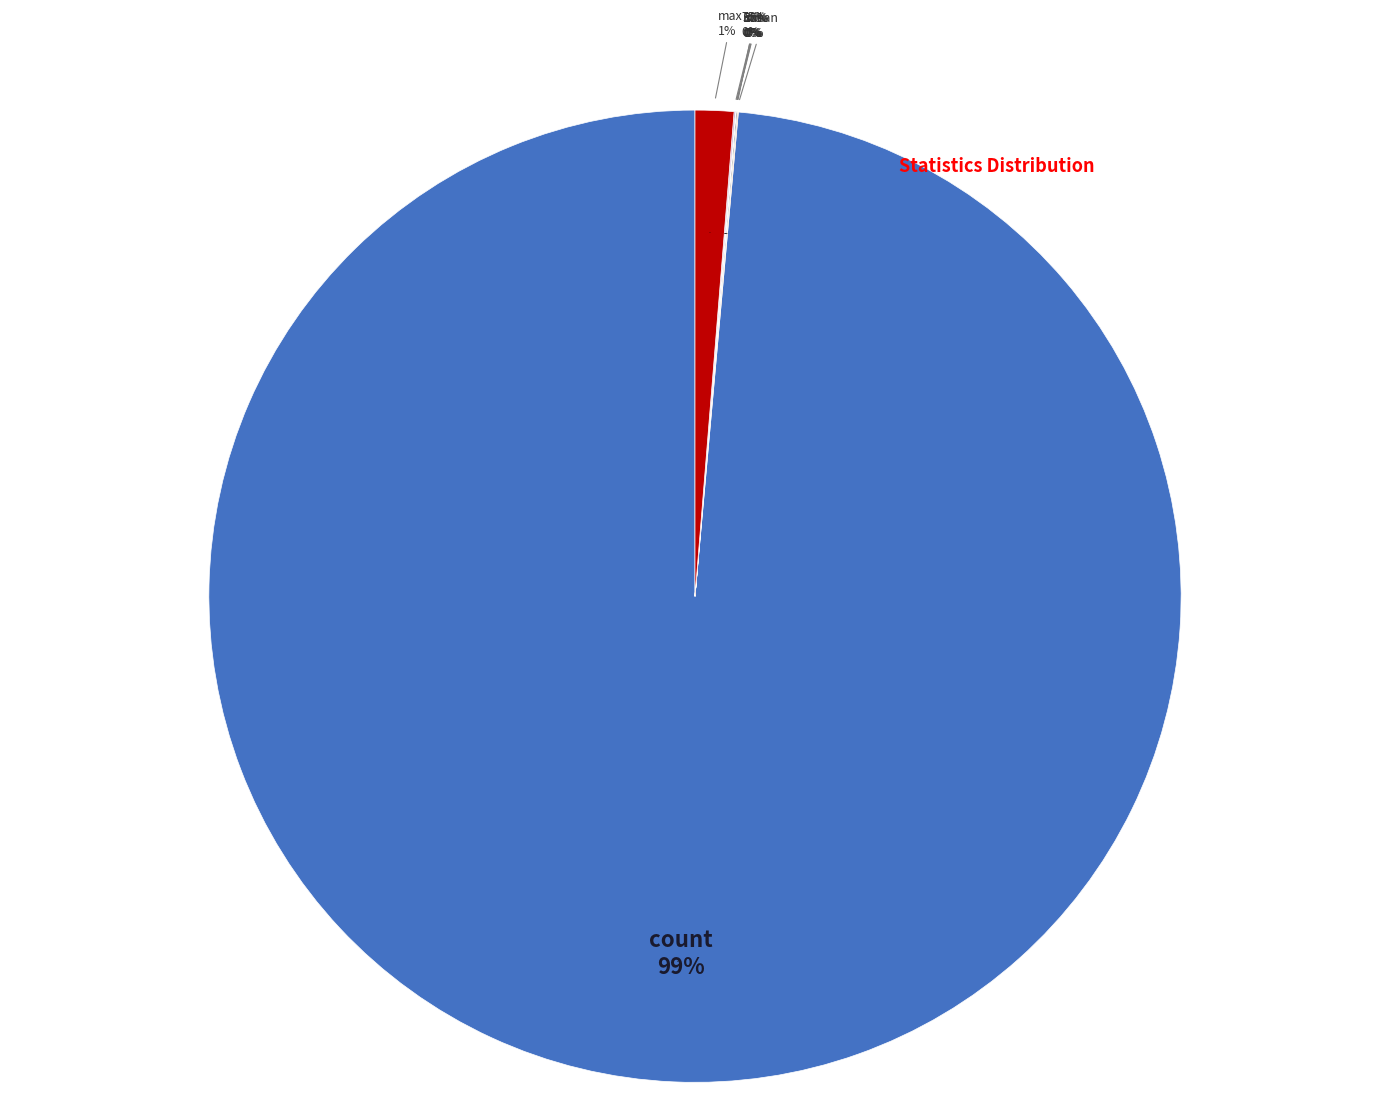

Count the number of slices in the pie.

8